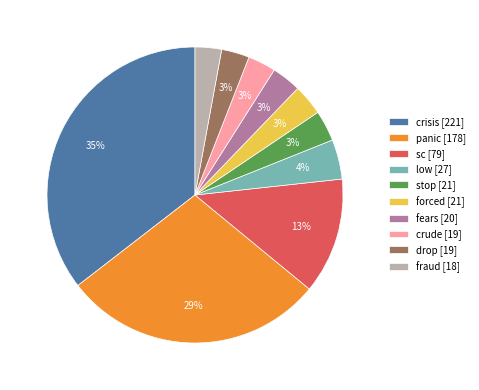

To the nearest percent, what percentage of the pie is stop?

3%